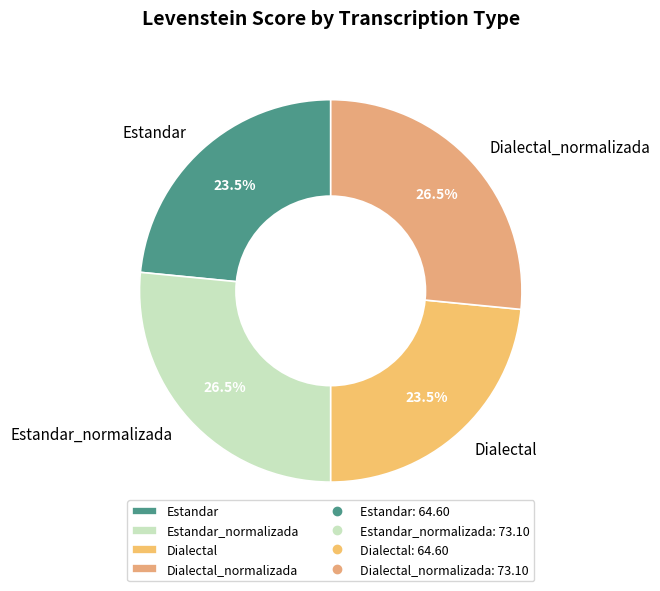

Is there a majority slice in this chart?

No